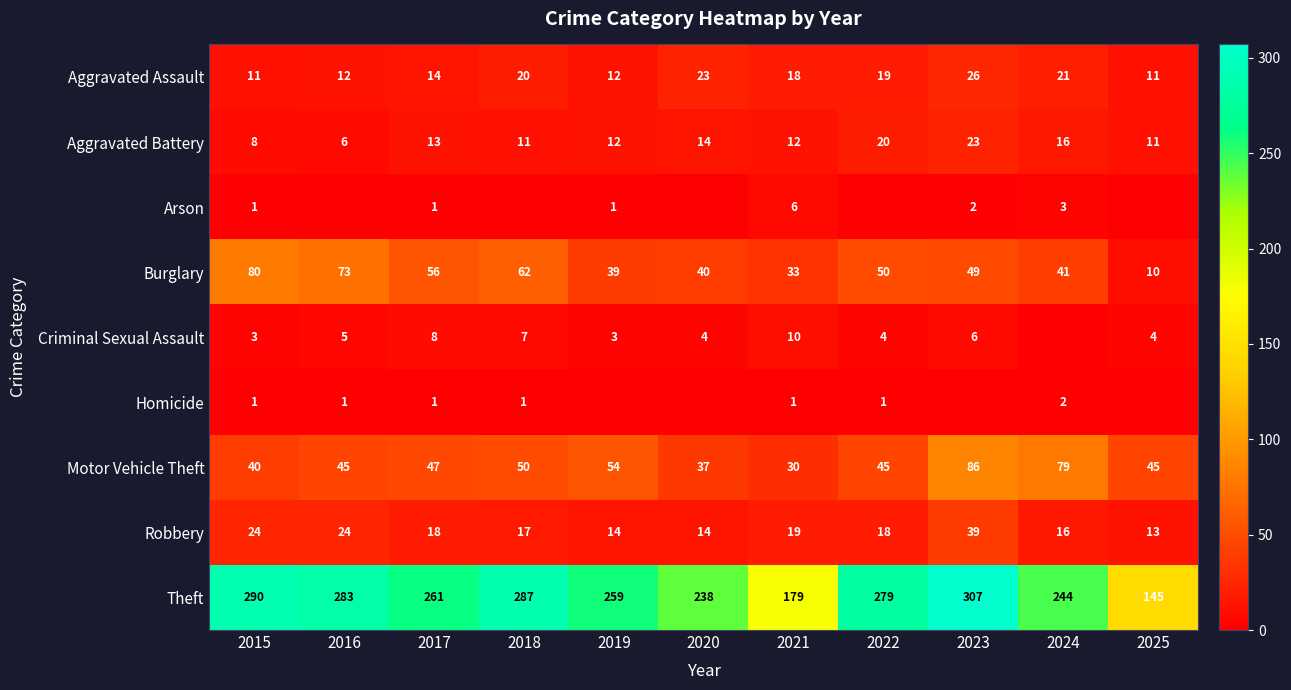

What is the total value across all series at 2021?

308